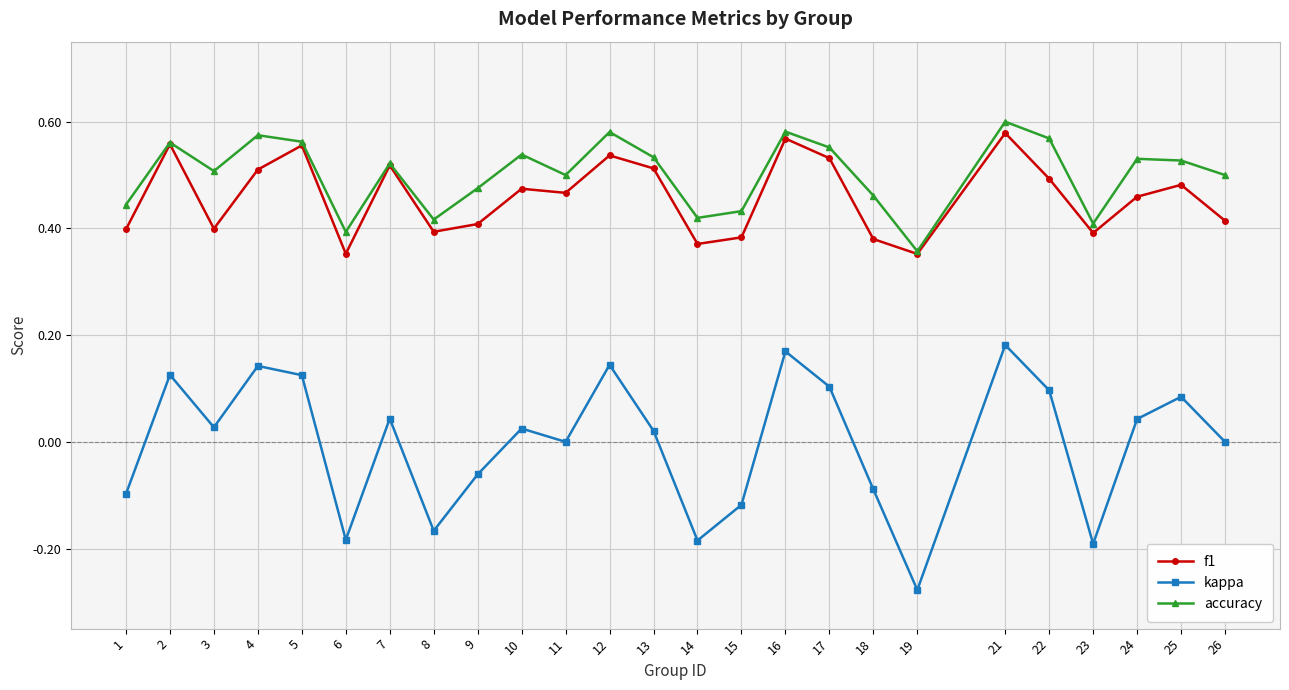

Which series has the widest spread of values?

kappa